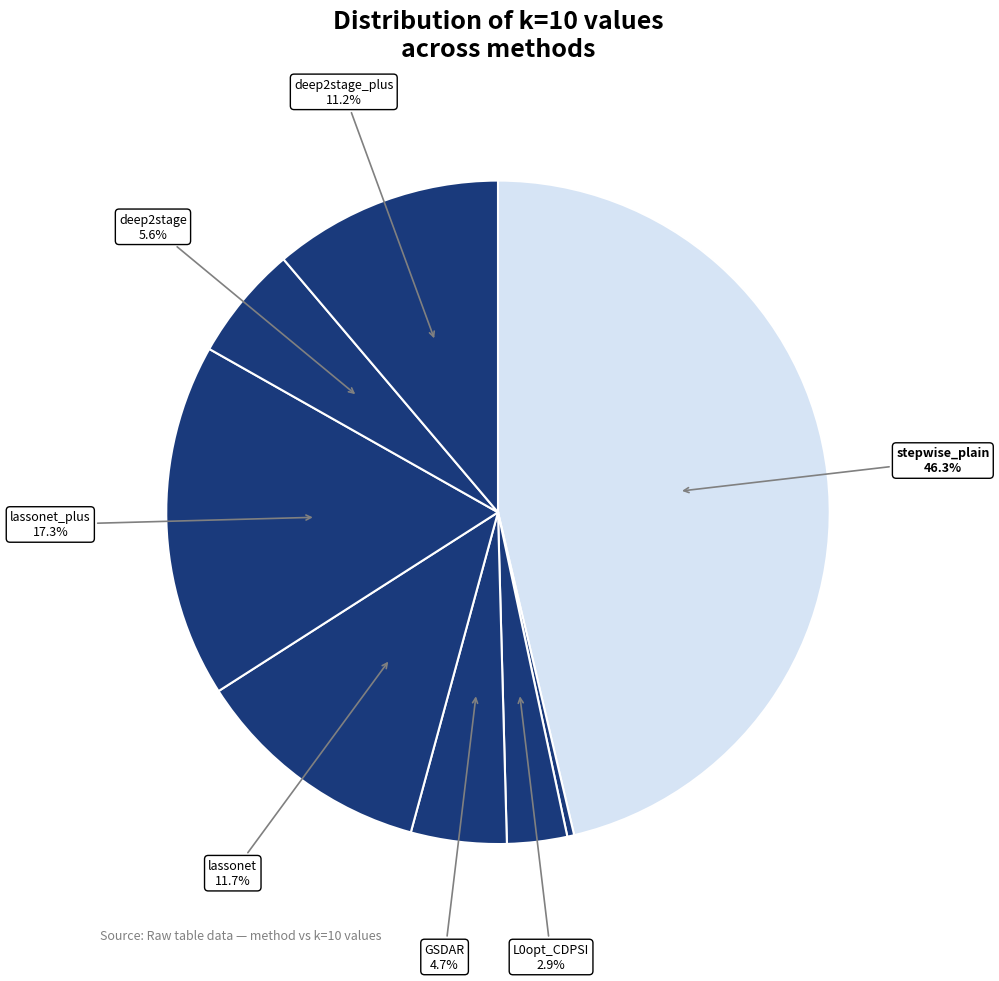

To the nearest percent, what is the average slice percentage?

13%